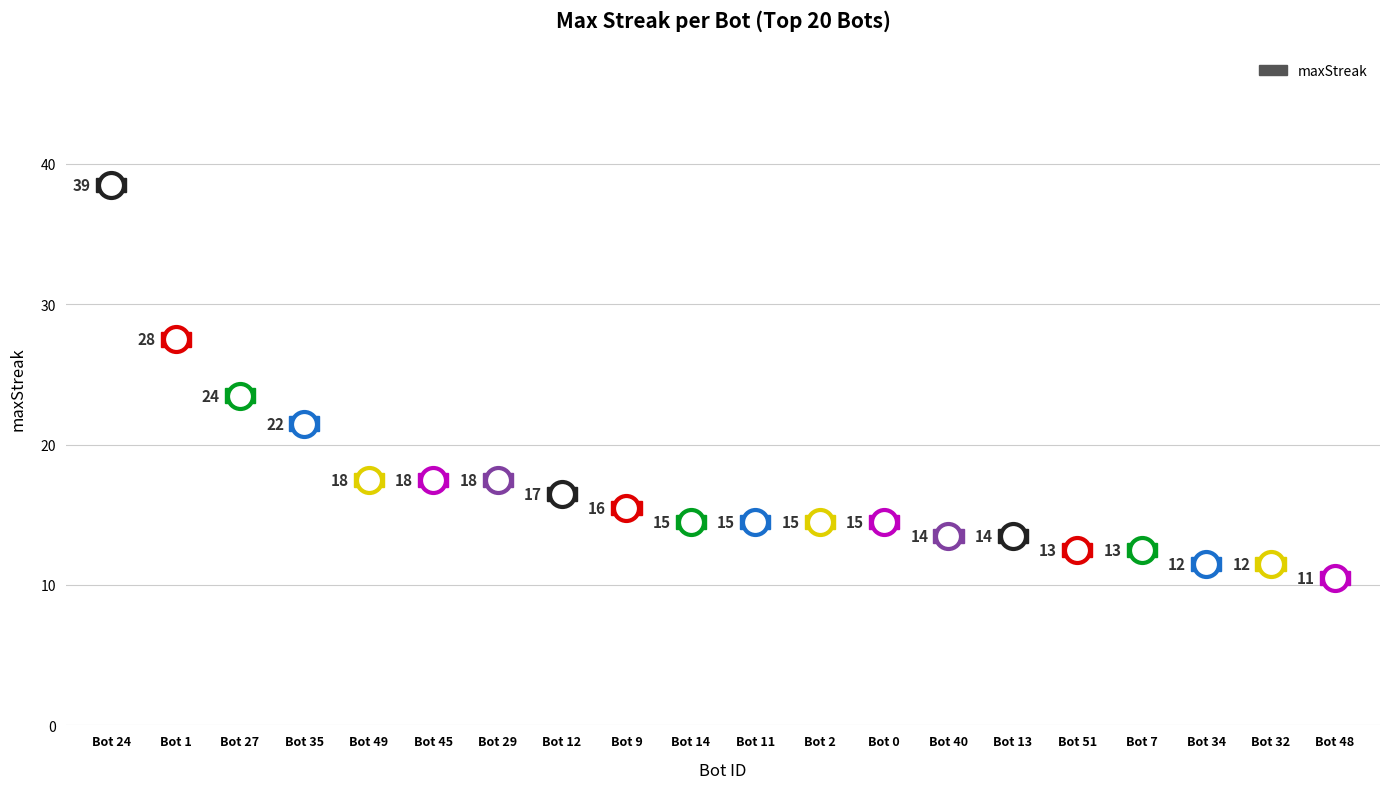

How many data points are above 15?

9